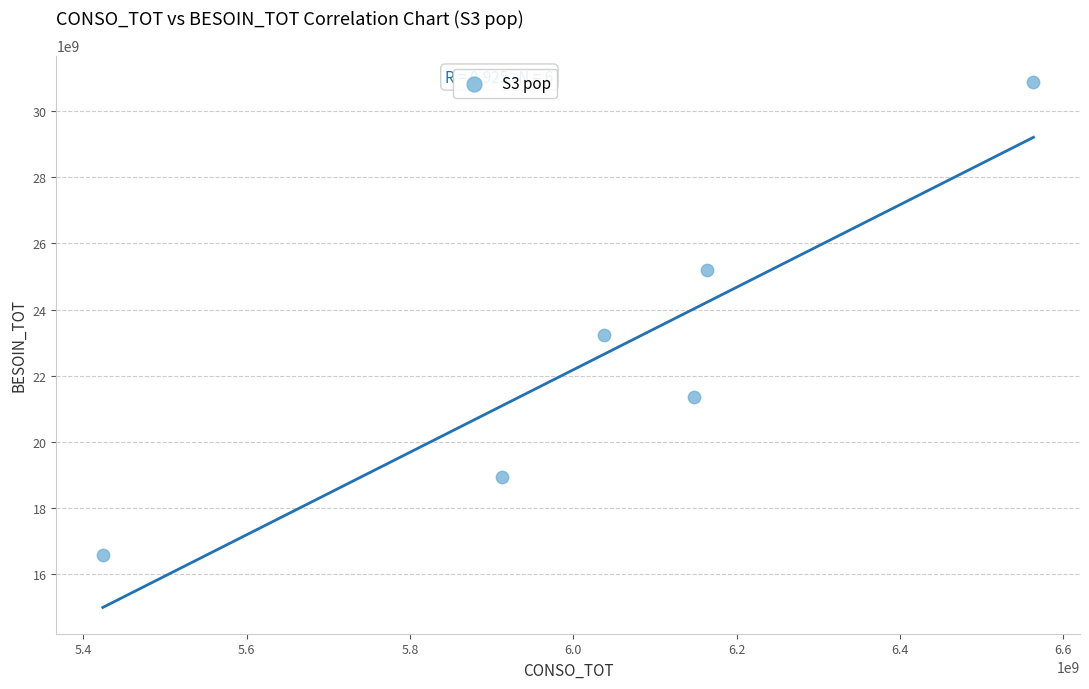

What Y value in the scatter plot is closest to 23737933995?

23216374431.9